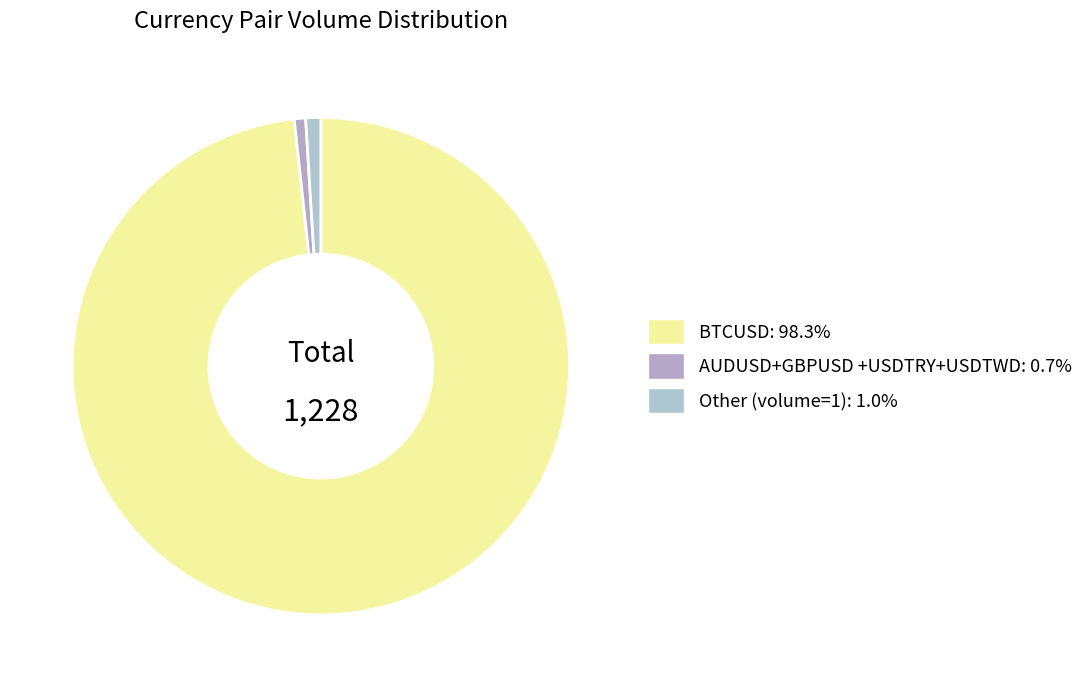

To the nearest percent, what is the difference between the largest and smallest slice percentages?

98%